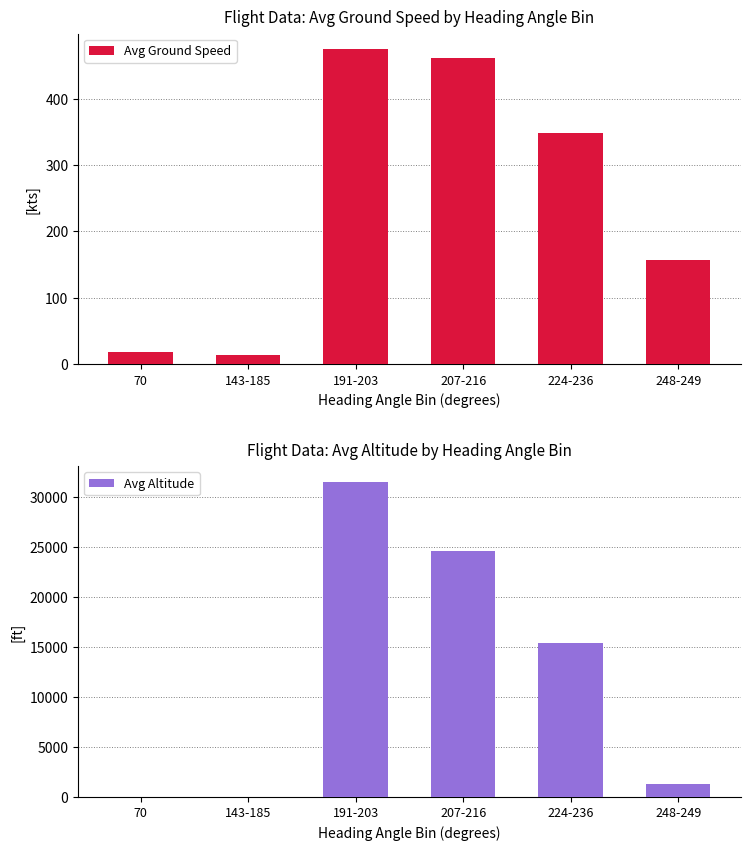

What is the highest value of the Avg Altitude series?

31482.7